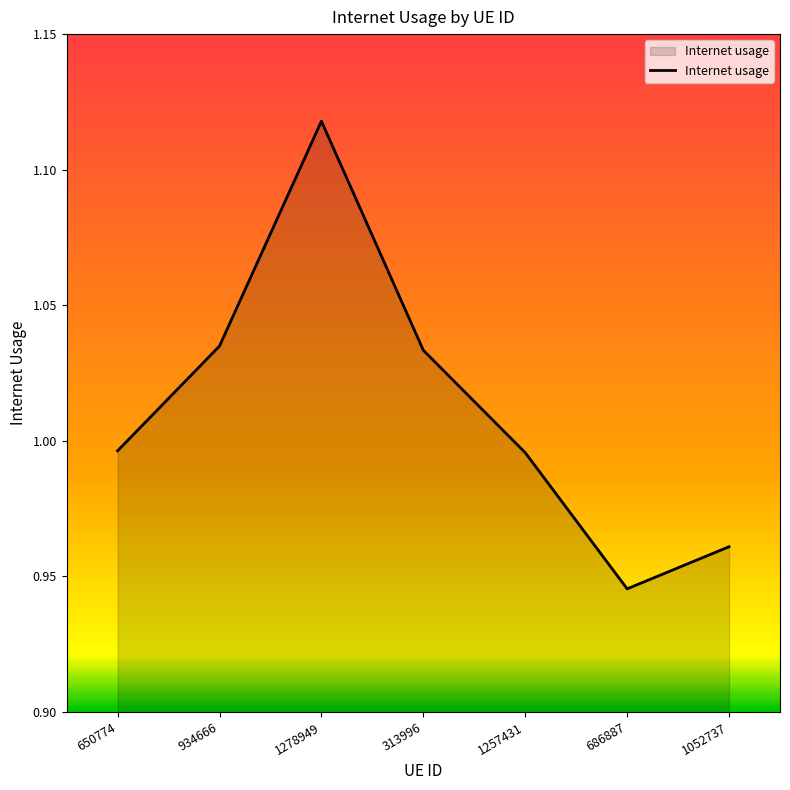

Count the number of data series in this chart.

1